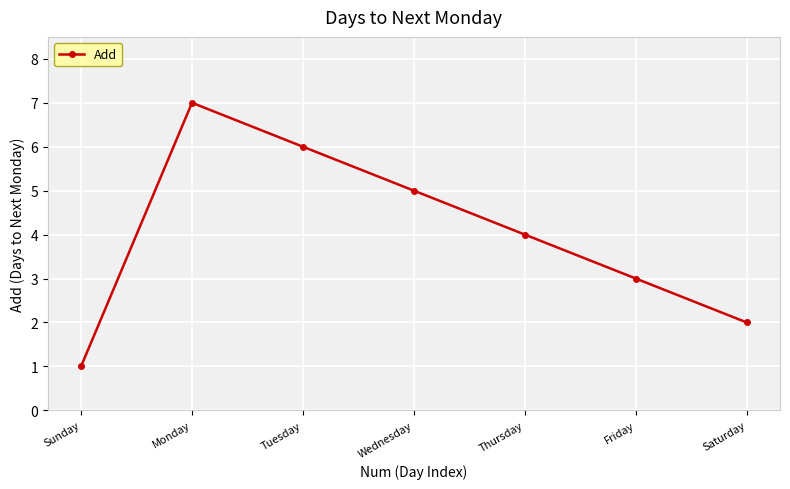

Rank the categories by value from highest to lowest.

Monday, Tuesday, Wednesday, Thursday, Friday, Saturday, Sunday